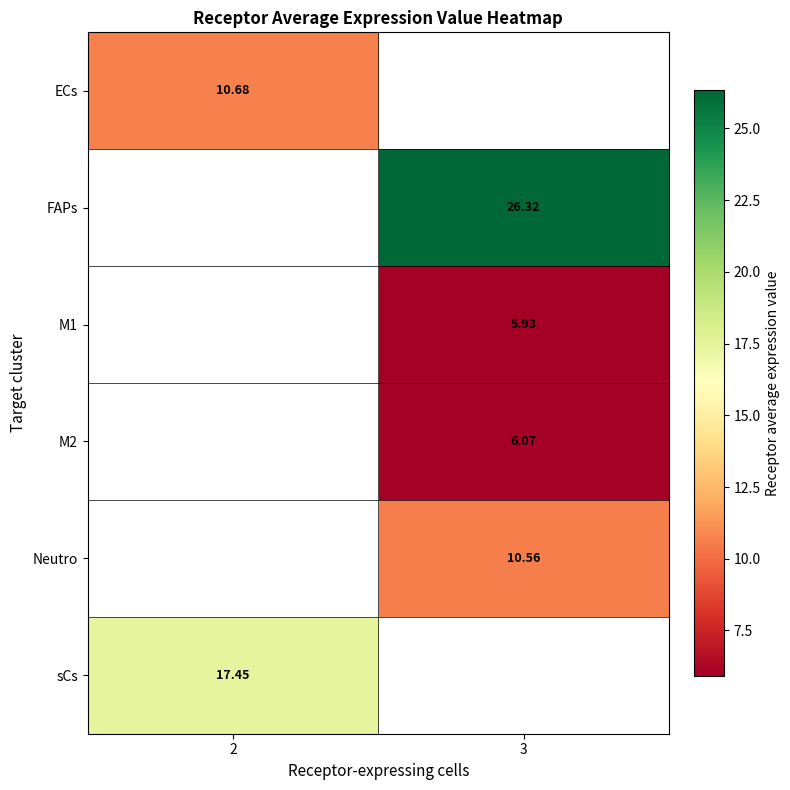

Is it true that FAPs equals 26.3 at 3?

True